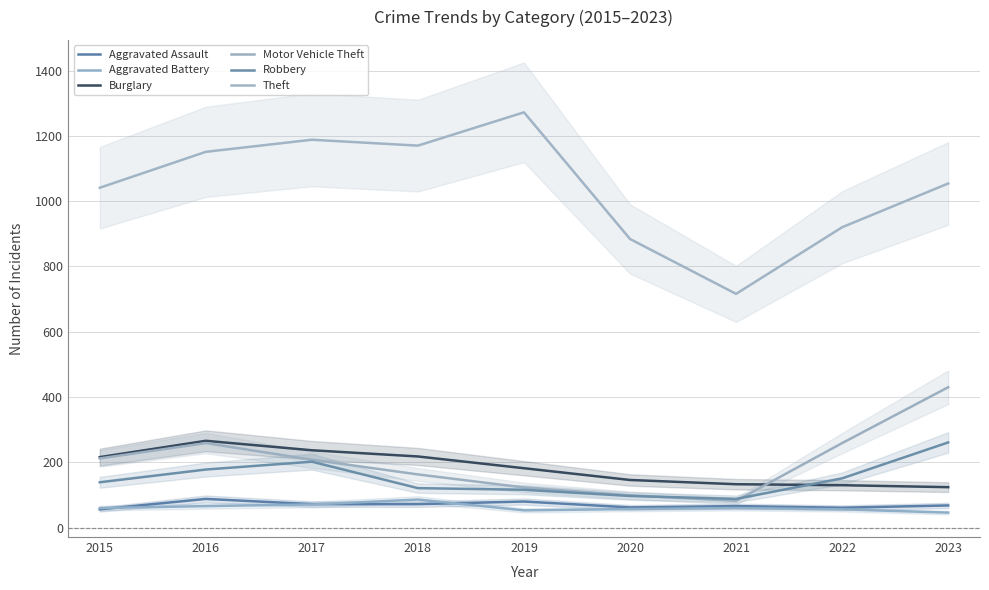

At 2023, list the series in order from smallest to largest.

Aggravated Battery, Aggravated Assault, Burglary, Robbery, Motor Vehicle Theft, Theft